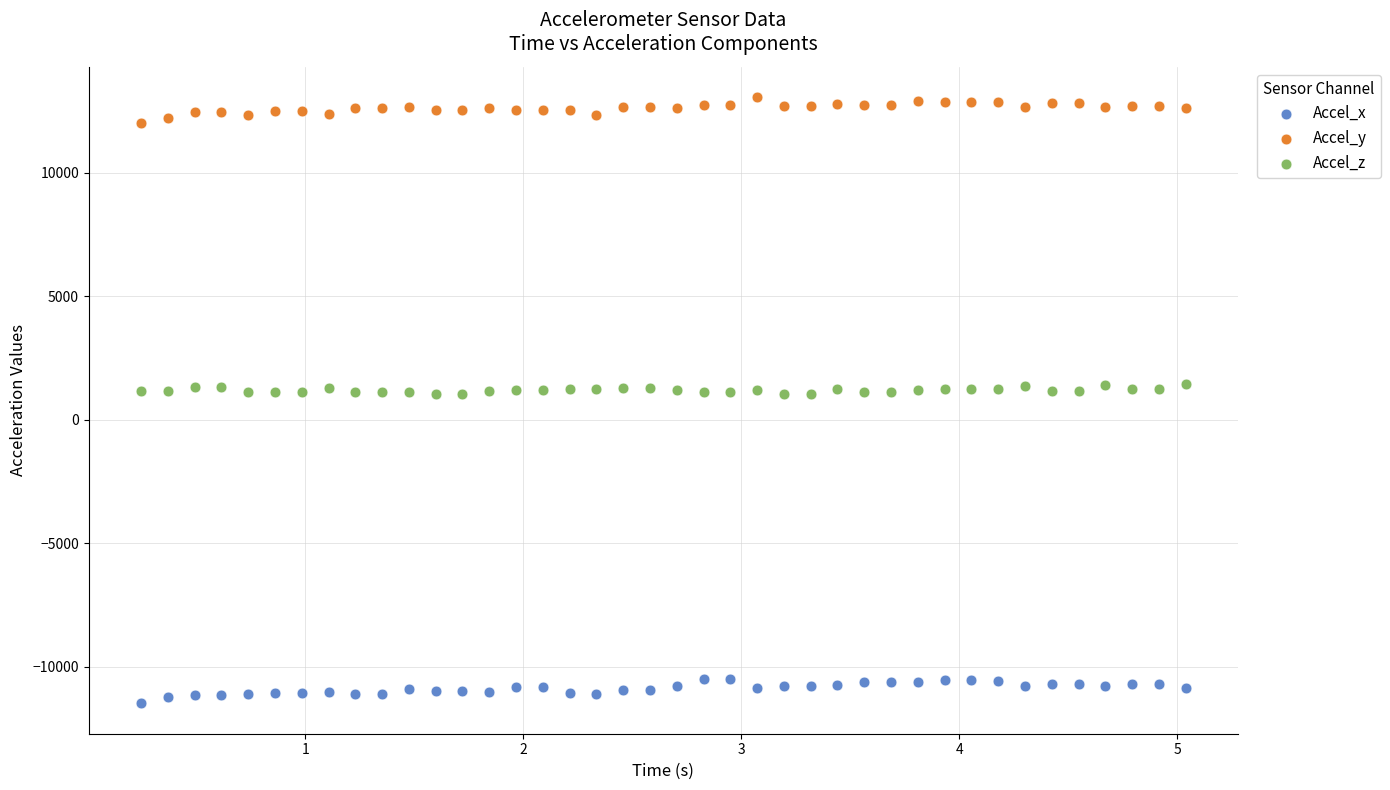

Which series contains the highest Y value?

Accel_y